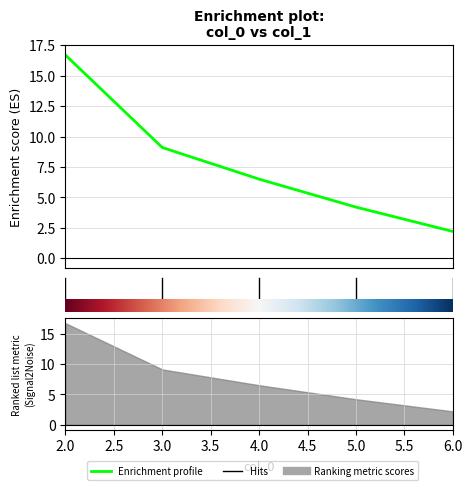

Rank the categories by value from highest to lowest.

2.0, 2.5, 3.0, 3.5, 4.0